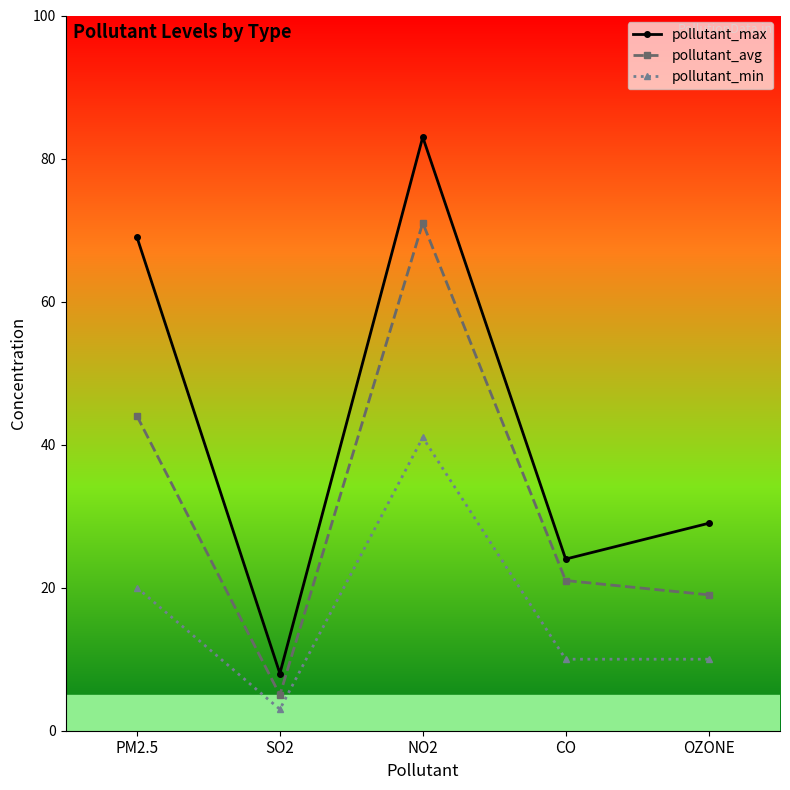

At which category is the sum across all series the highest?

NO2